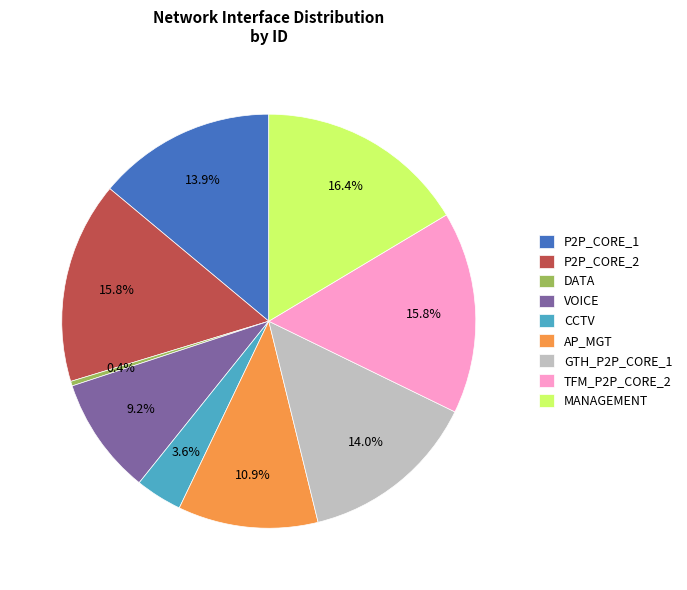

Which slice is the smallest?

DATA